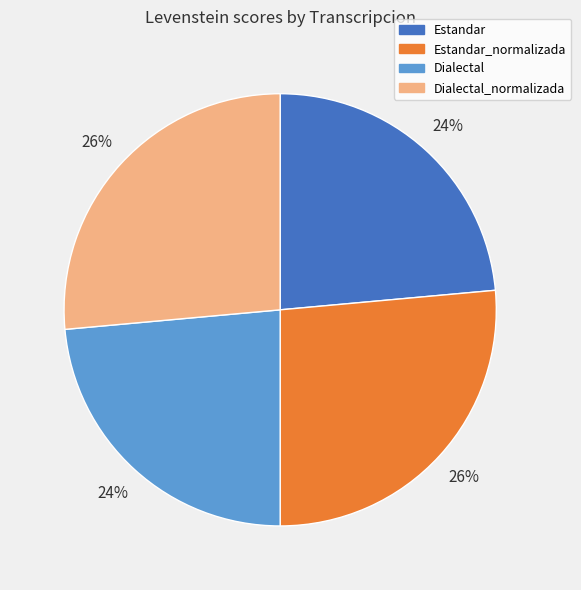

To the nearest percent, what is the average slice percentage?

25%